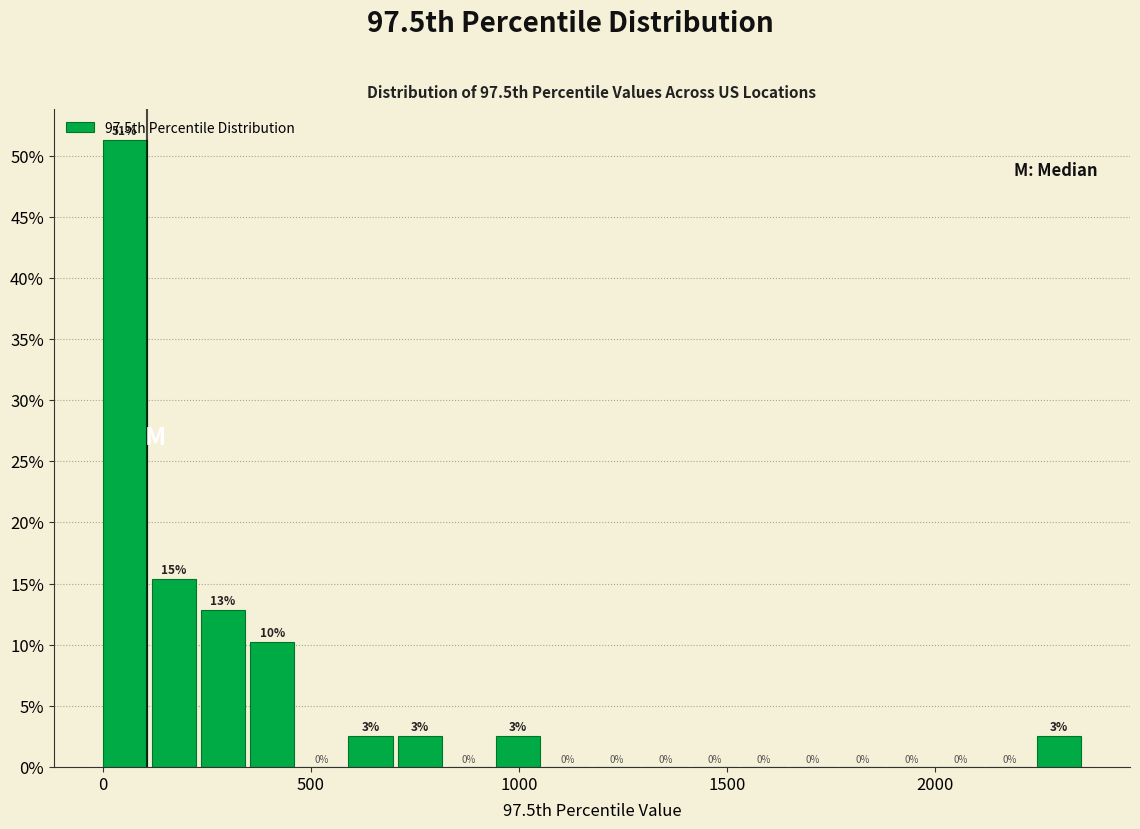

Read against the x-axis, roughly where is the centre of the tallest bar?

50